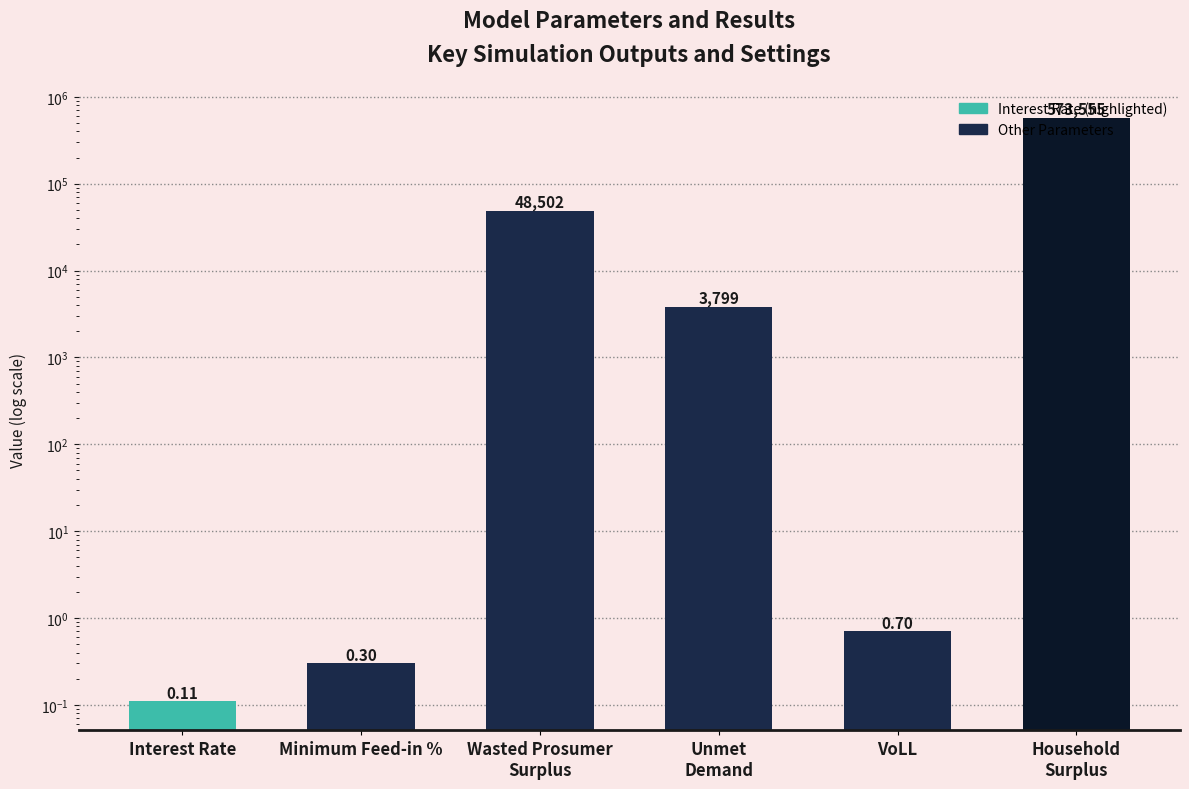

How many data points does each series have?

6